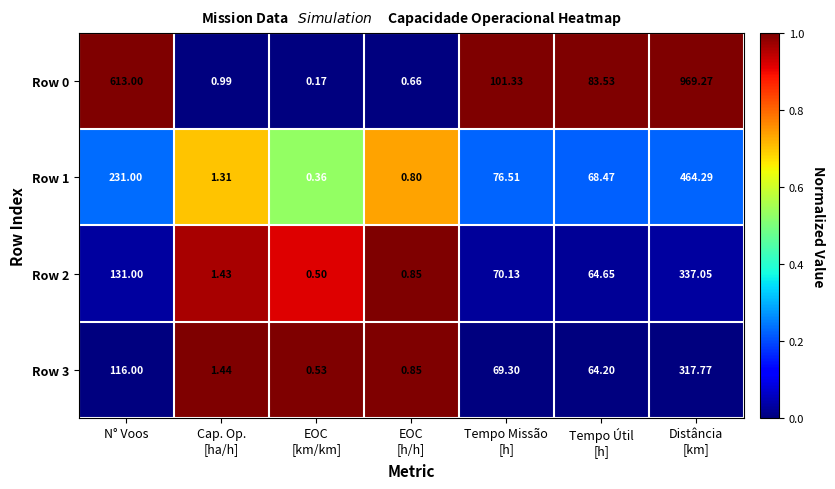

Rank the series by their maximum value, from lowest to highest.

Row 3, Row 2, Row 1, Row 0